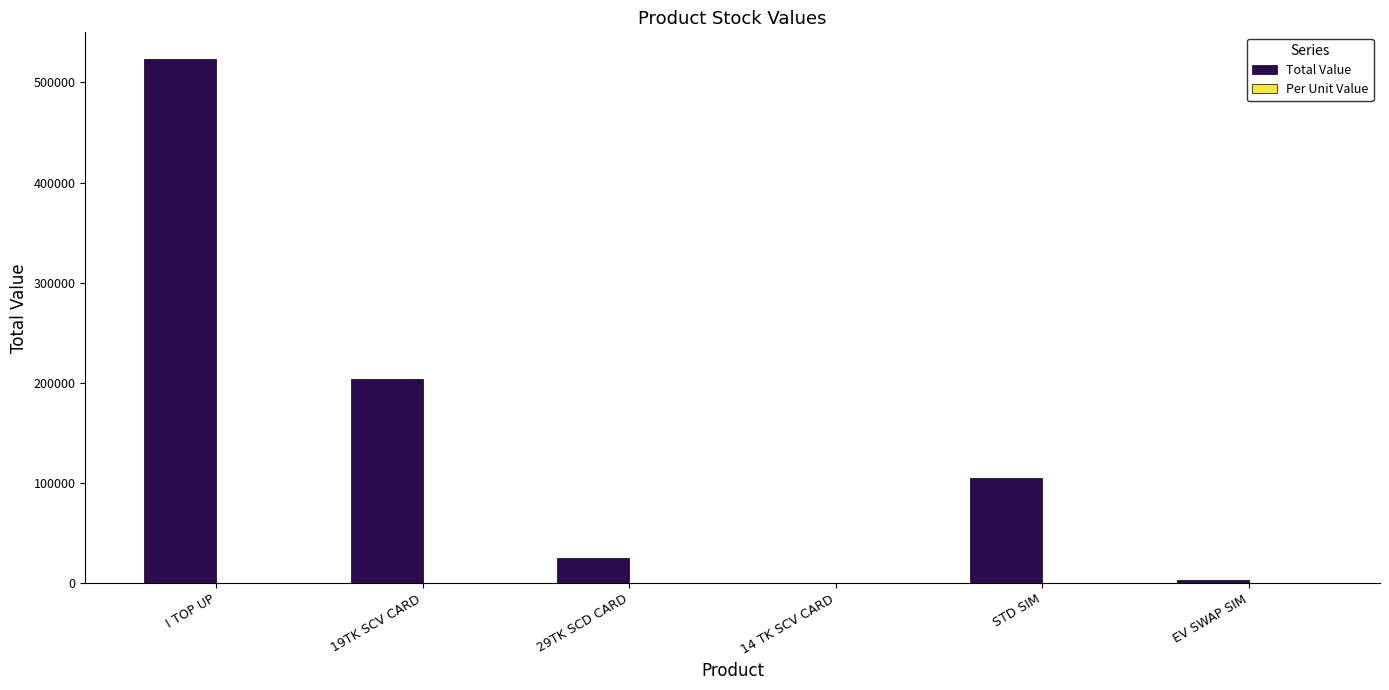

At which label is Total Value closest to 261927?

19TK SCV CARD